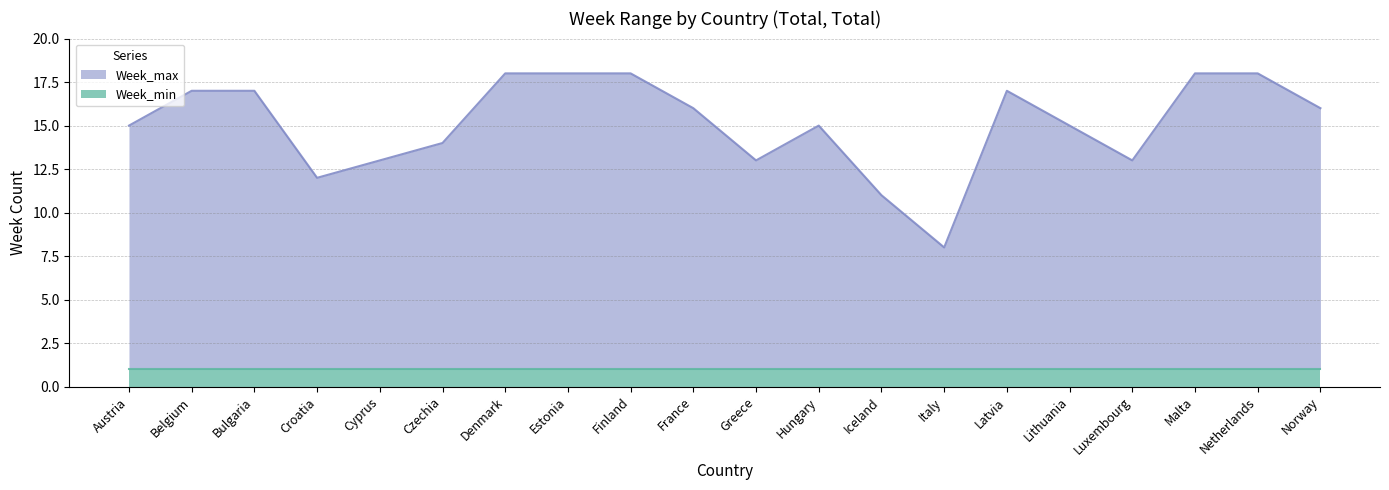

At which label is the value closest to 13?

Cyprus